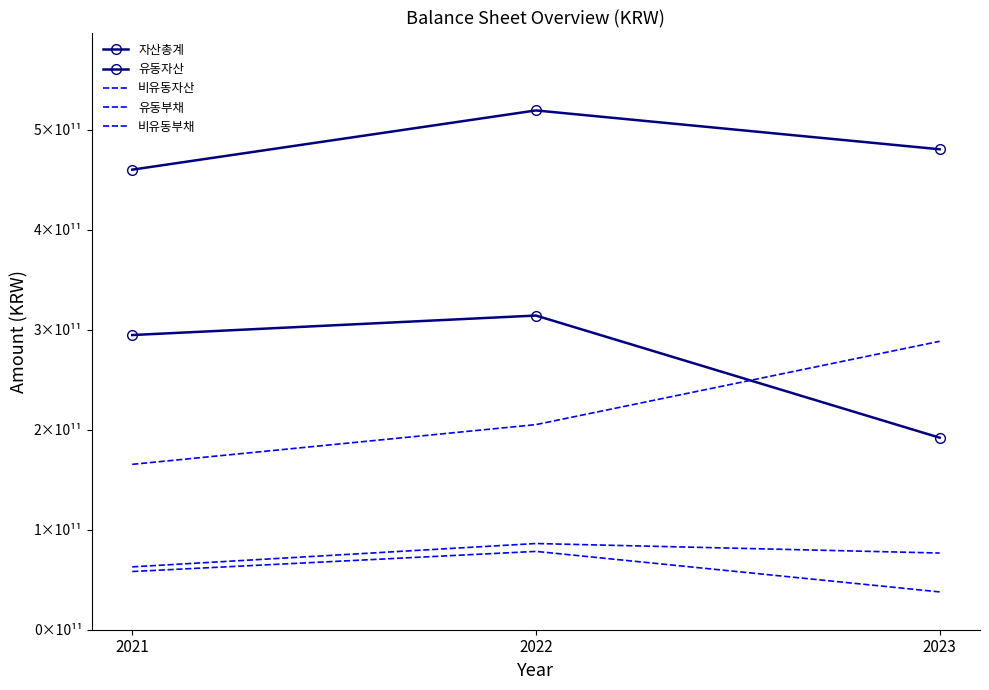

What is the average value of the 비유동부채 series?

58096866719